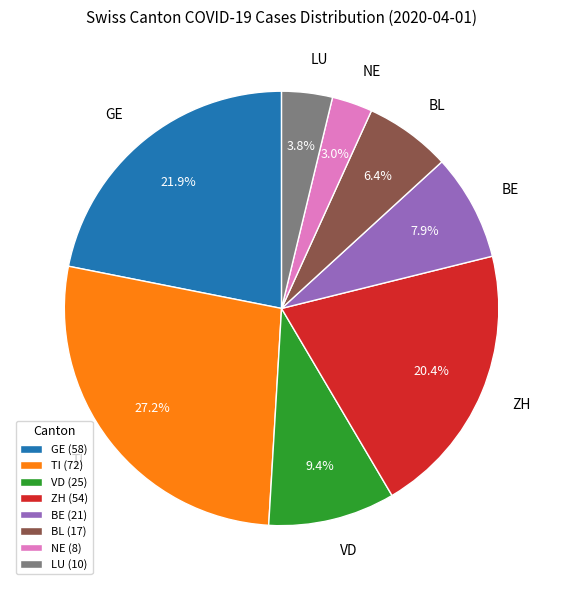

What percentage do BL and ZH together represent?

26.8%